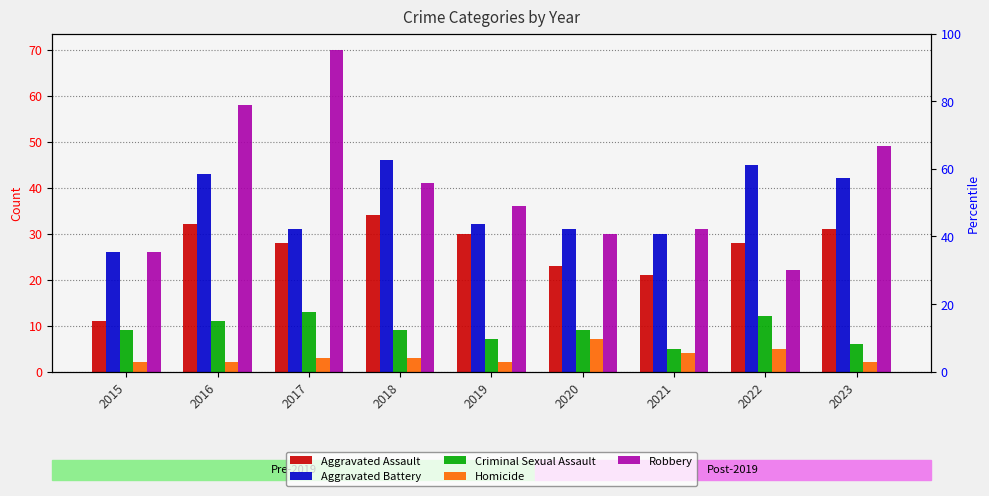

True or false: Robbery has a value of 10 at 2020.

False